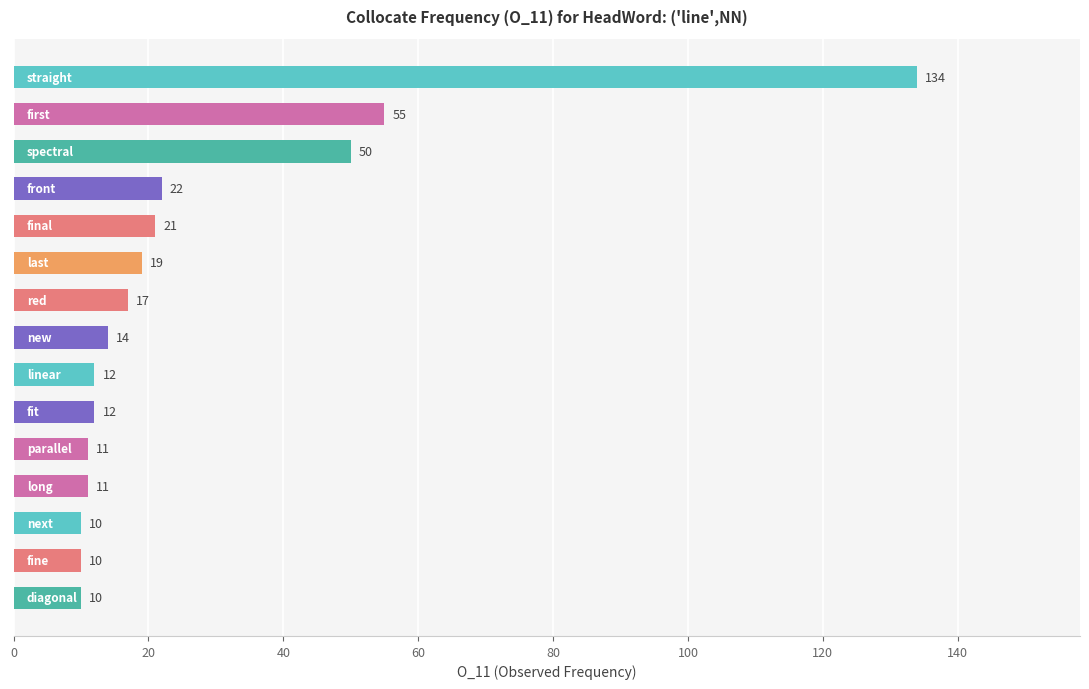

What is the value of the 7th bar from the top?

17